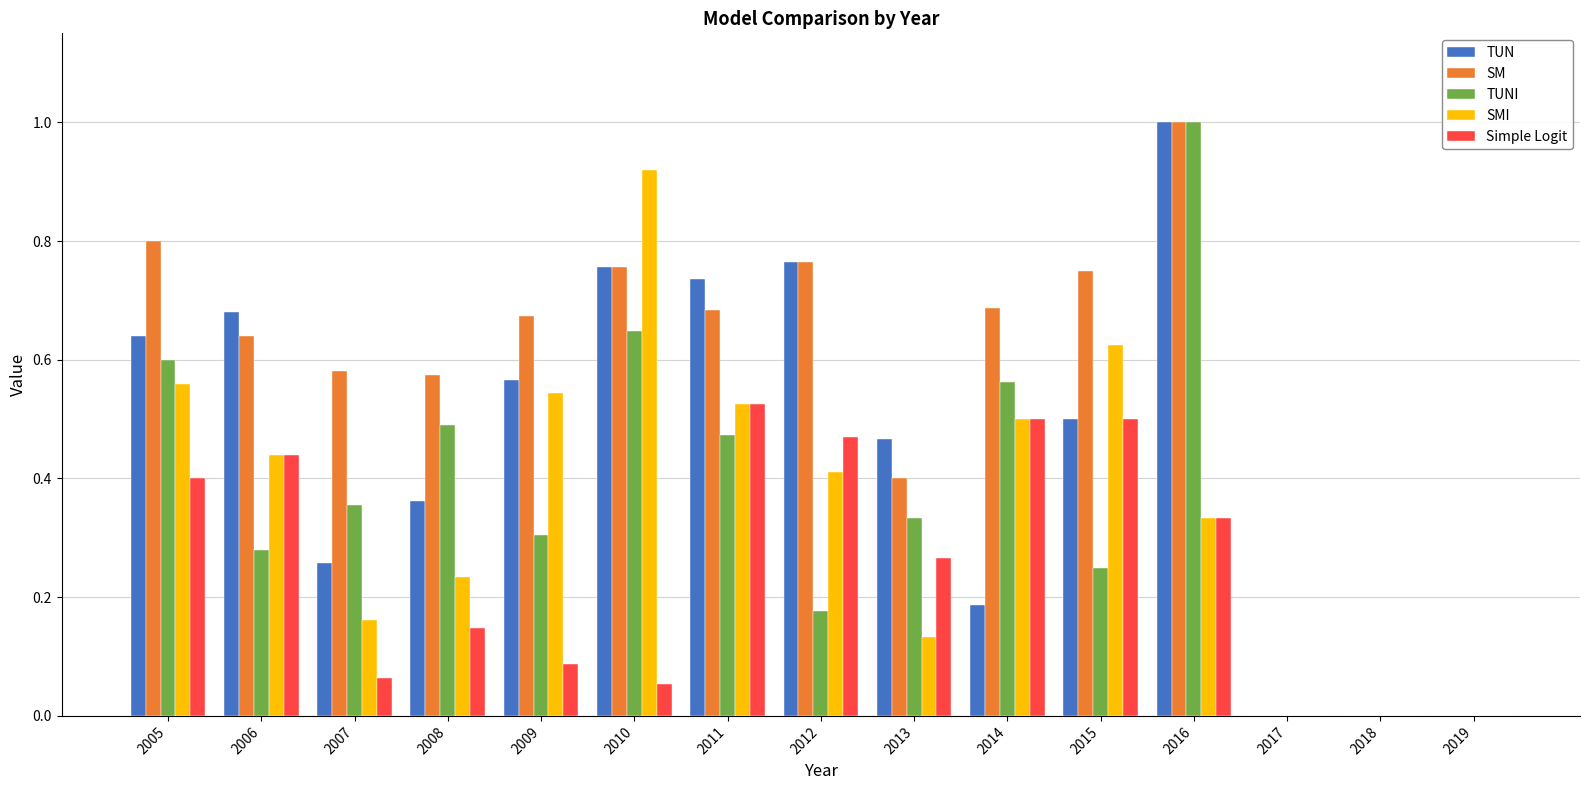

Is the value of Simple Logit at 2017 greater than the value of SMI at 2007?

No